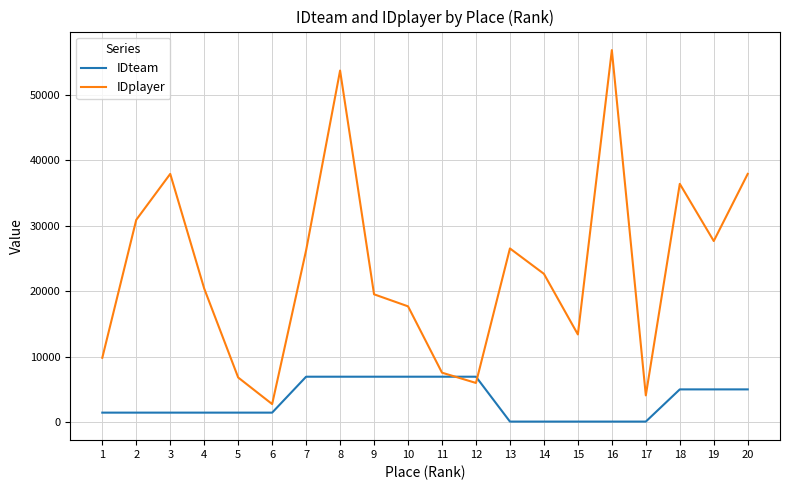

How many times do IDteam and IDplayer cross each other?

2